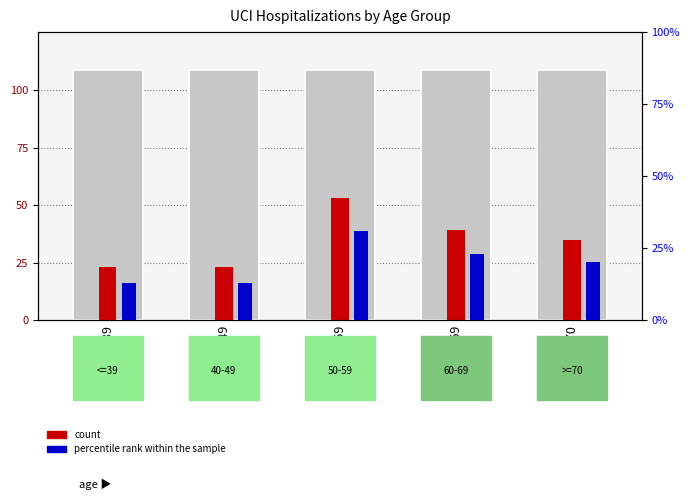

At how many categories does at least one series exceed 38?

2